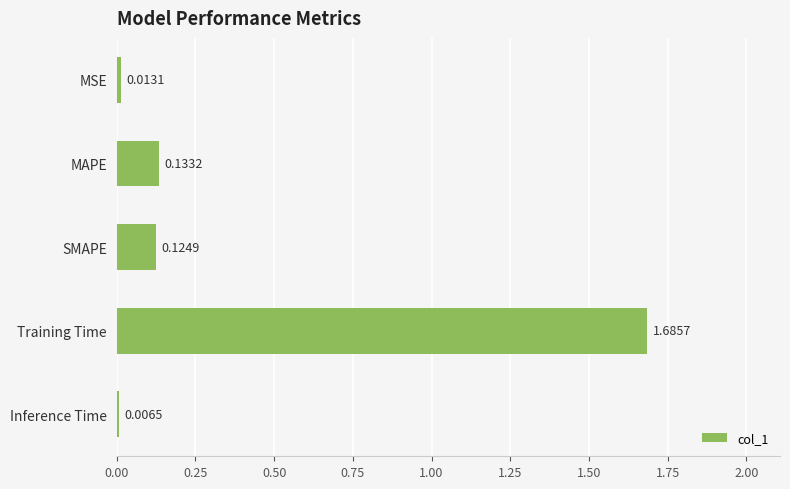

At which label is the value closest to 0?

Inference Time